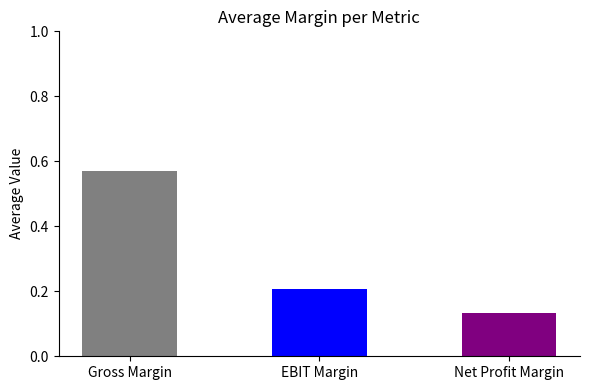

At which category does the chart reach its peak across all series?

Gross Margin